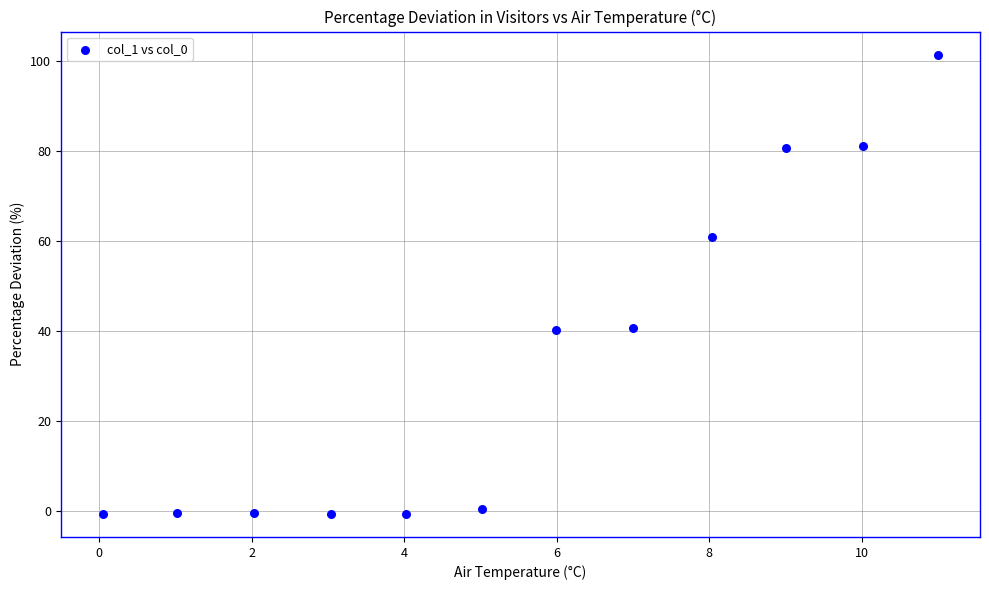

What is the average X value?

5.5